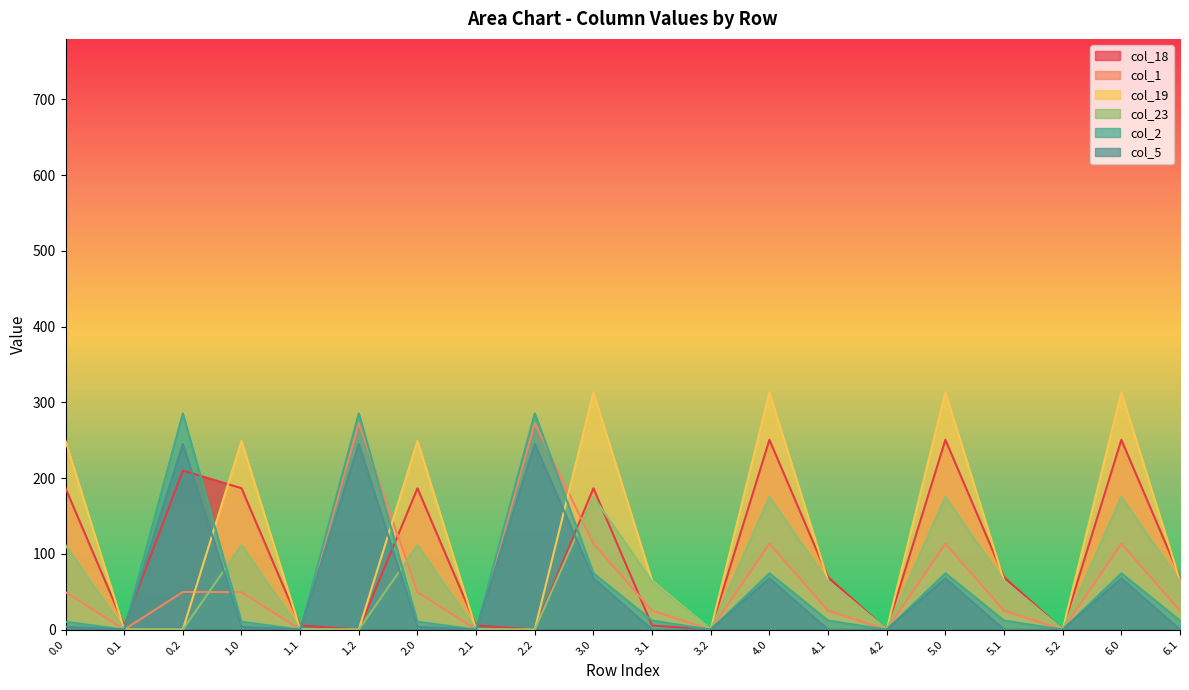

Which category has the highest value in the col_18 series?

4.0